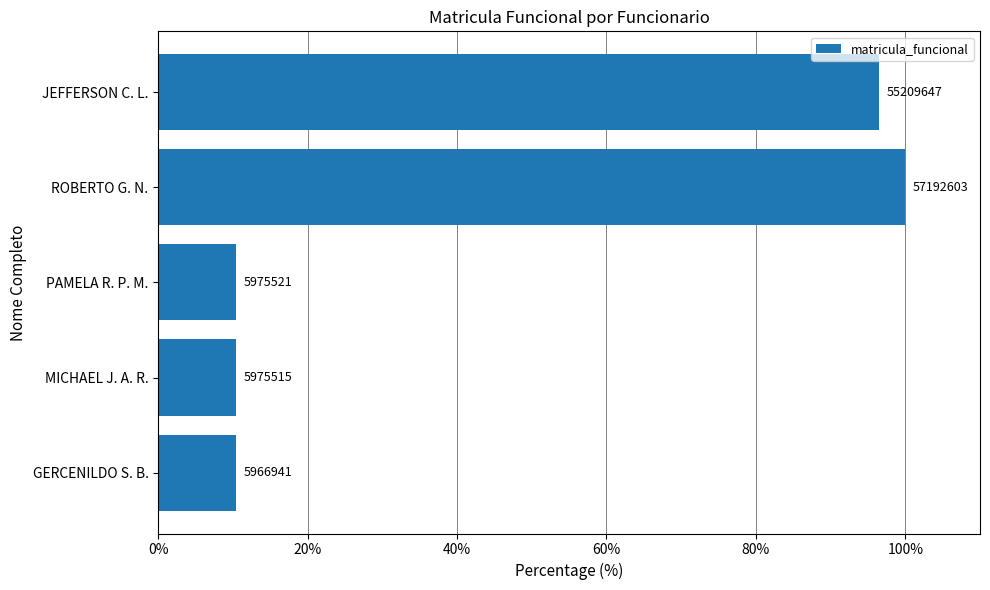

How many bars are there in total?

5